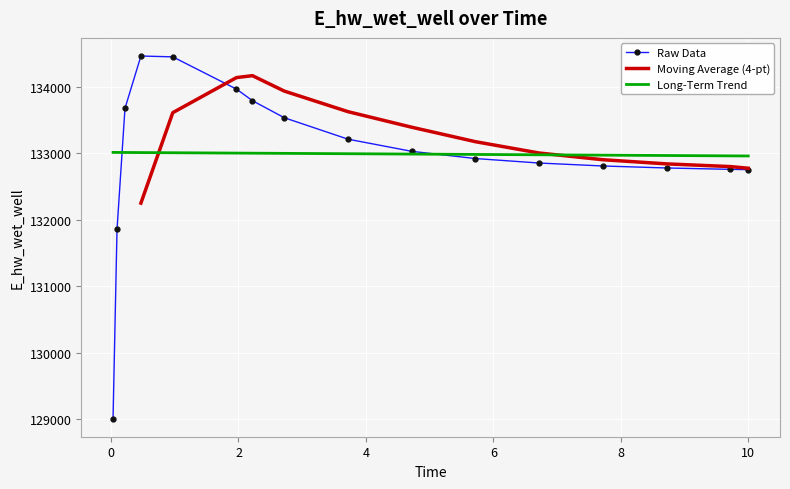

List the series in order of their overall mean, lowest first.

Raw Data, Moving Average (4-pt), Long-Term Trend